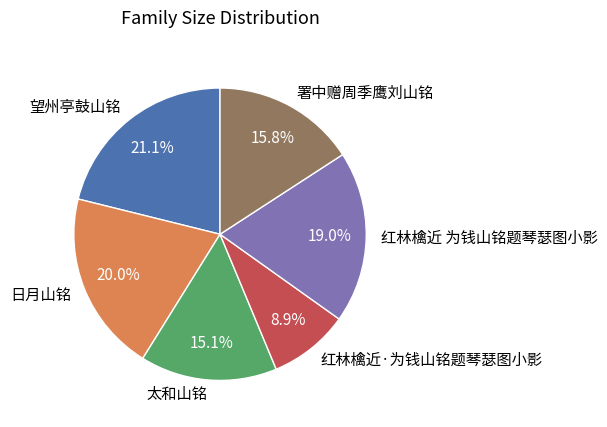

Is it true that 红林檎近·为钱山铭题琴瑟图小影 is 9% of the pie?

True